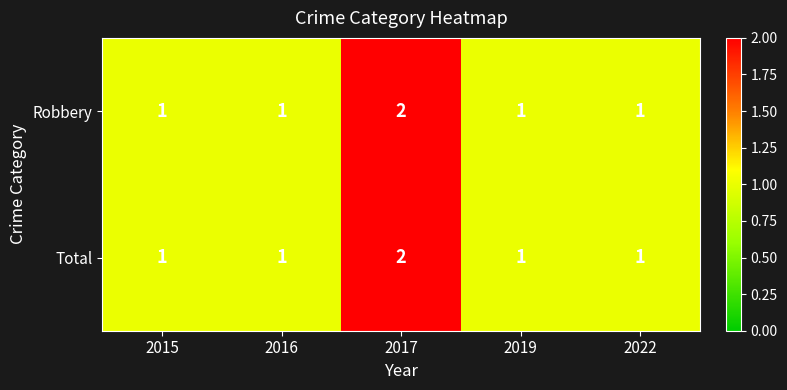

The value of Robbery at 2015 is 1. True or false?

True